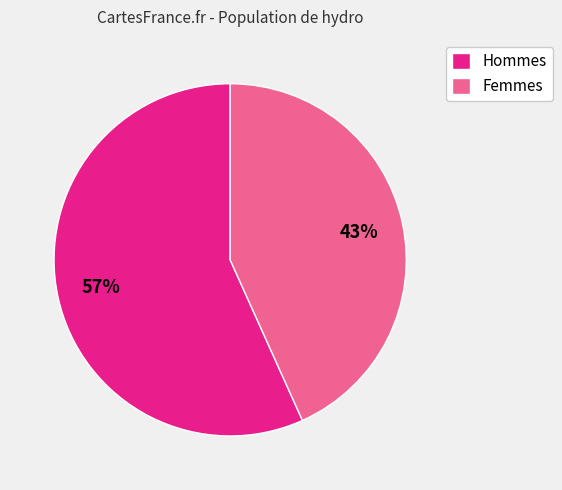

Count the number of slices in the pie.

2